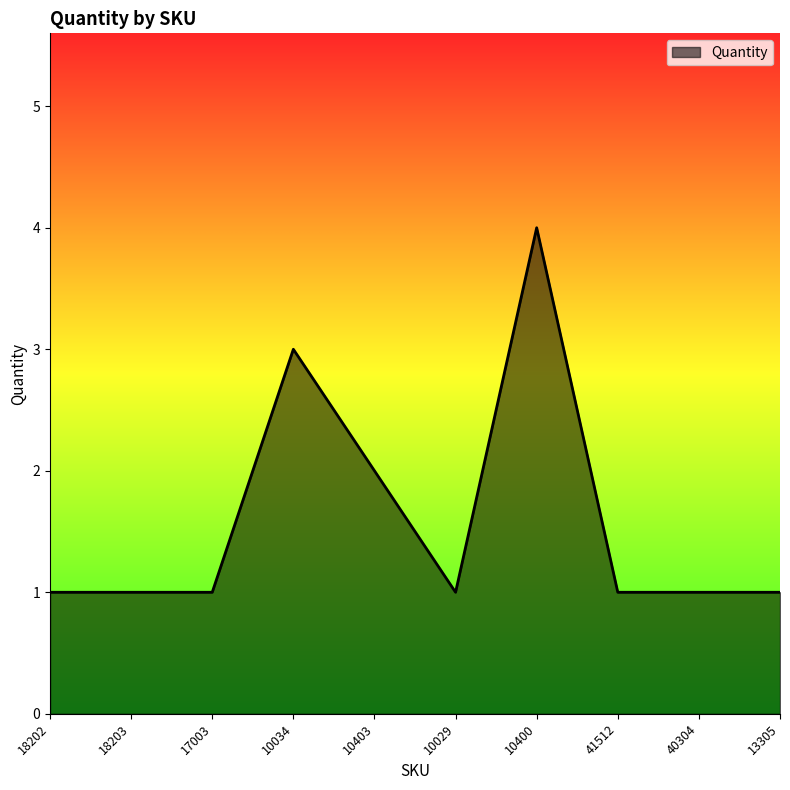

What position from the right is 41512?

3